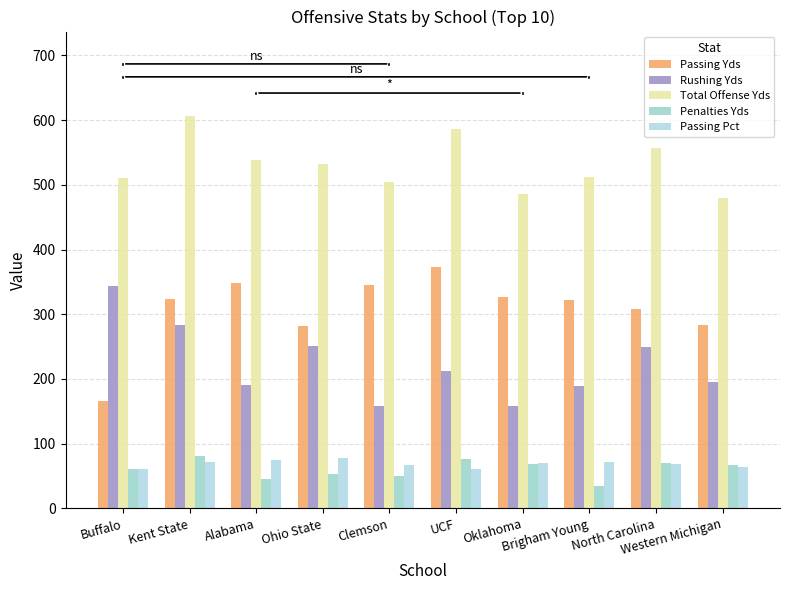

Is it true that Total Offense Yds equals 273.3 at Ohio State?

False